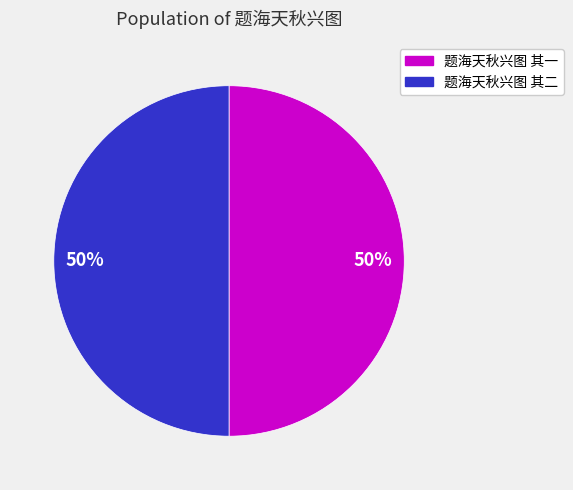

Combined, do 题海天秋兴图 其二 and 题海天秋兴图 其一 account for over 50%?

Yes